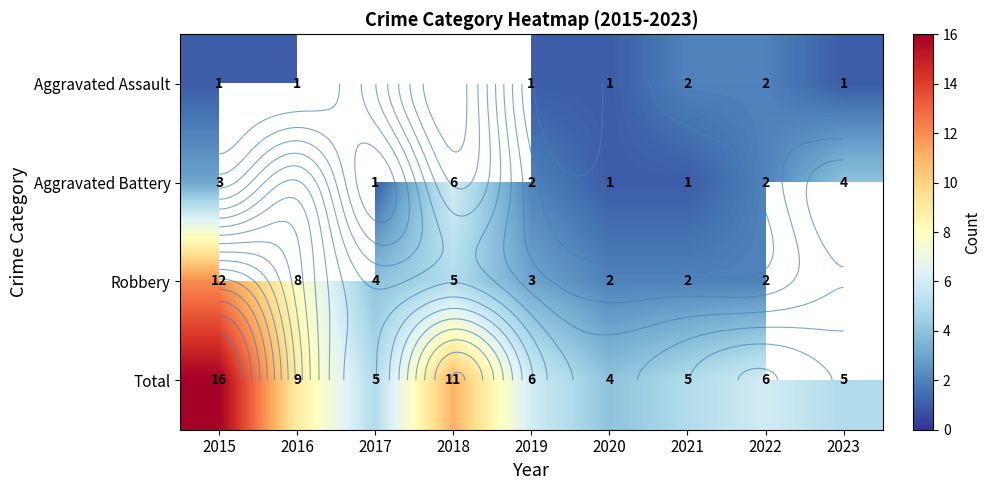

List the series in order of their peak value, highest first.

Total, Robbery, Aggravated Battery, Aggravated Assault